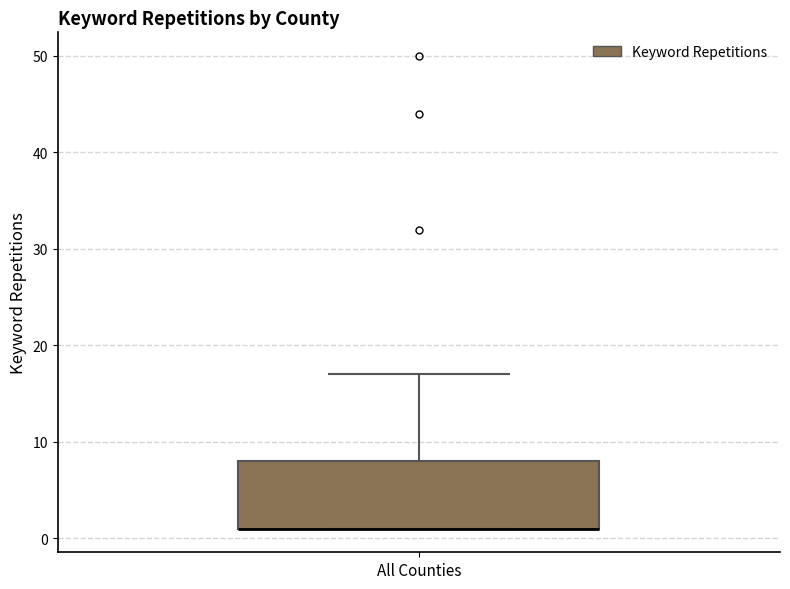

Where is the lower edge of the box for All Counties on the y-axis? The values are not printed on the chart, so give them approximately, as read against the axis.

1